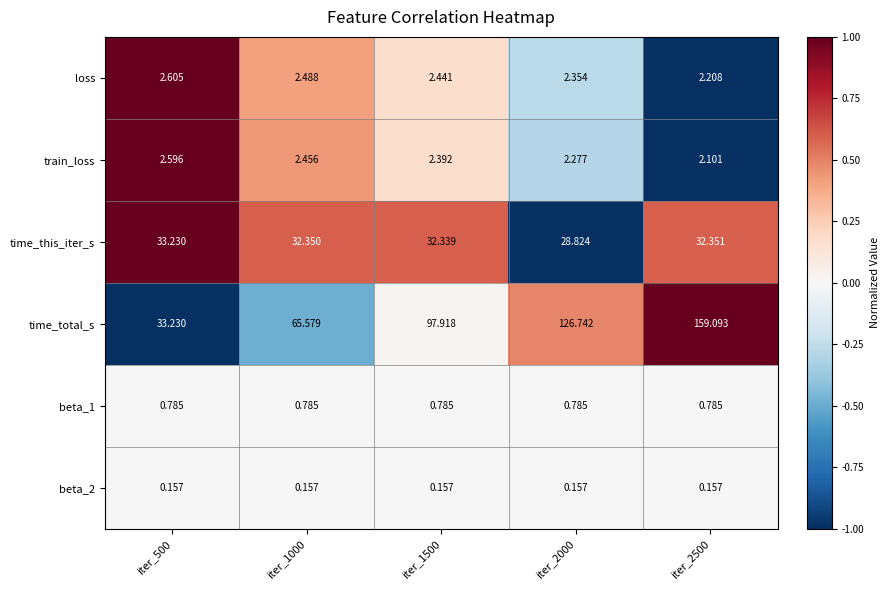

What is the spread (max minus min) of values at iter_2000?

126.6